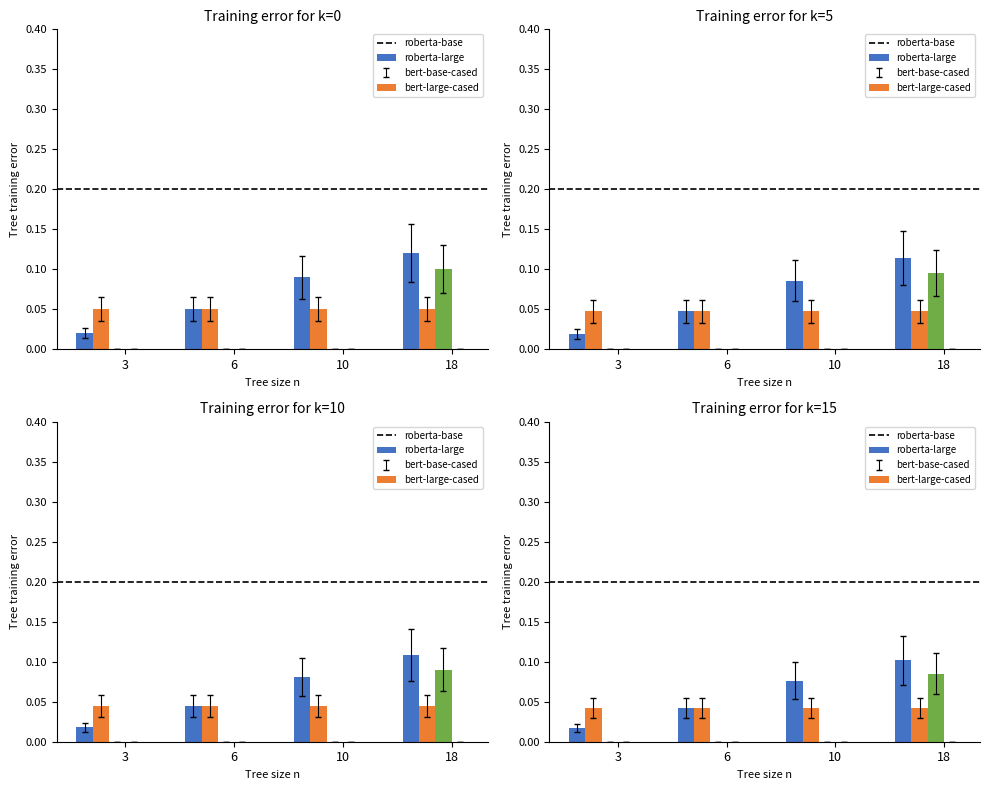

List the labels in order of ax value, smallest first.

3, 6, 10, 18